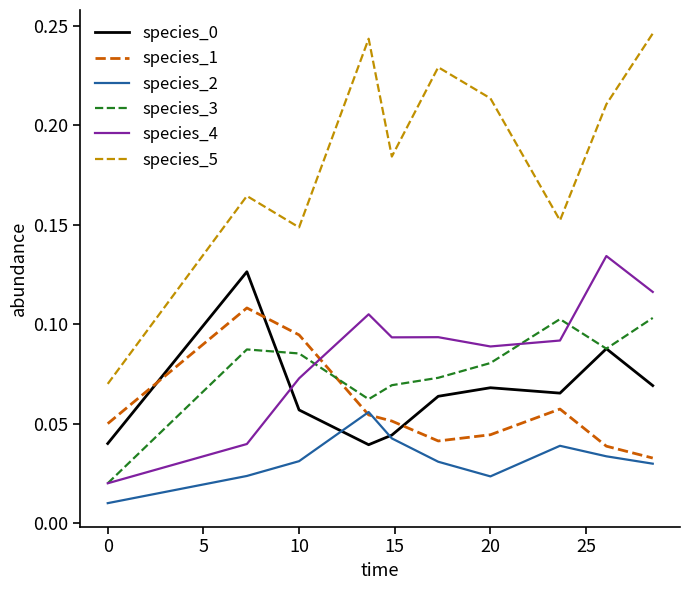

Is this an area chart (filled region under the line)?

No